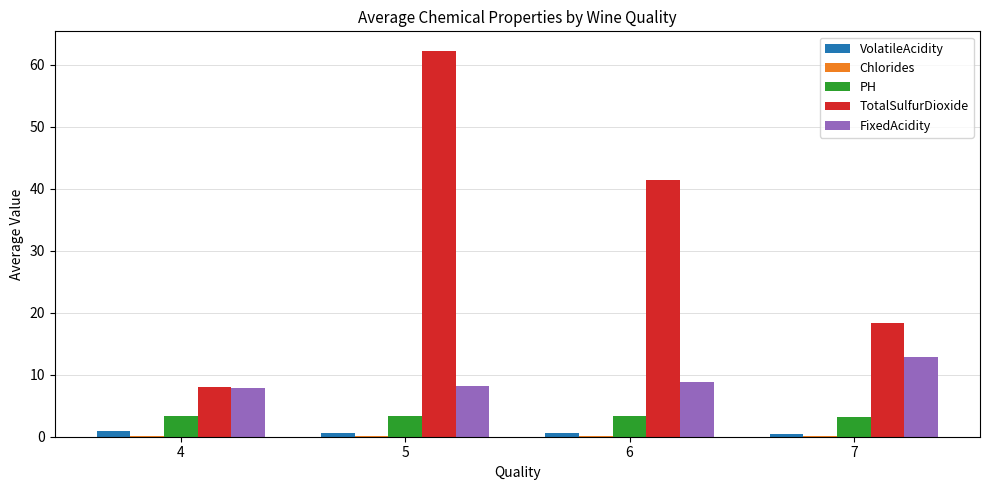

The FixedAcidity series shows 12.3 at 6. True or false?

False